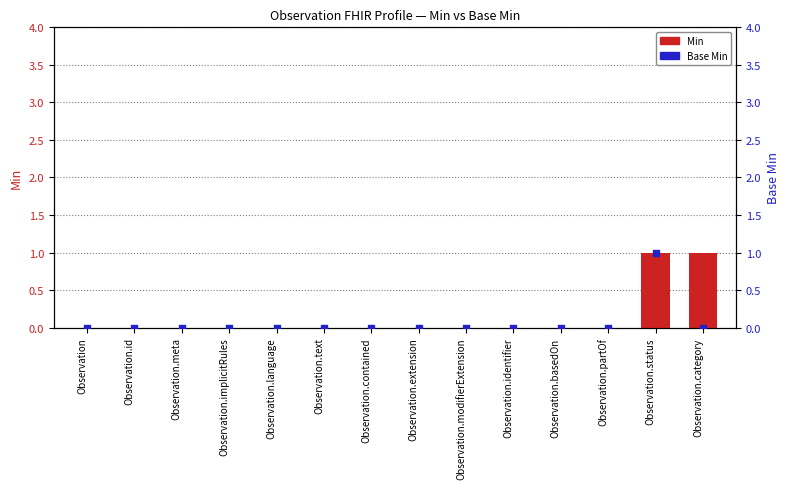

Which series has the largest Y range (max minus min)?

Min